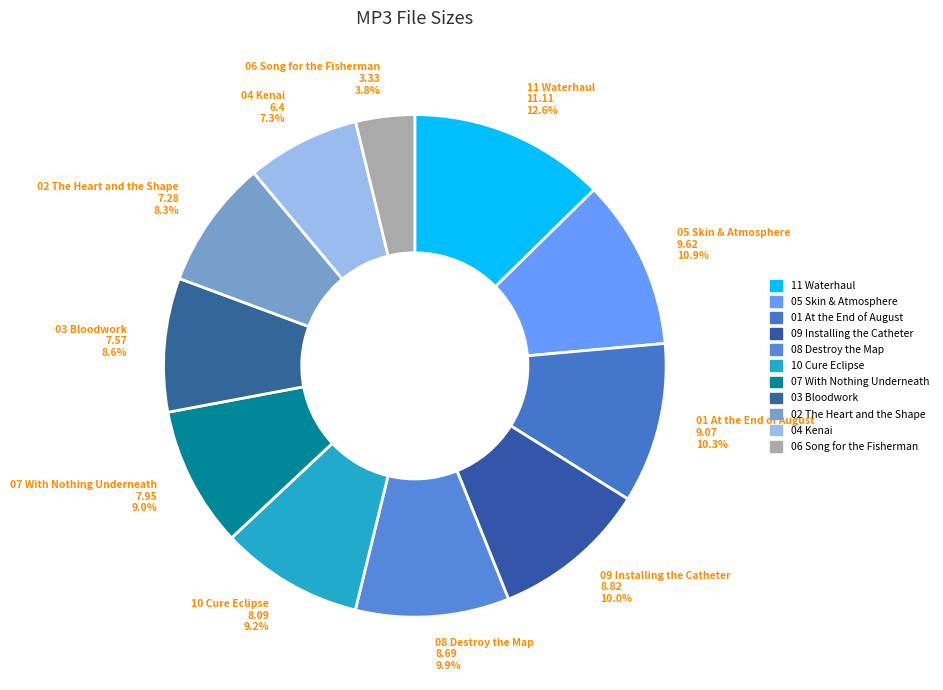

How many slices are in this pie chart?

11